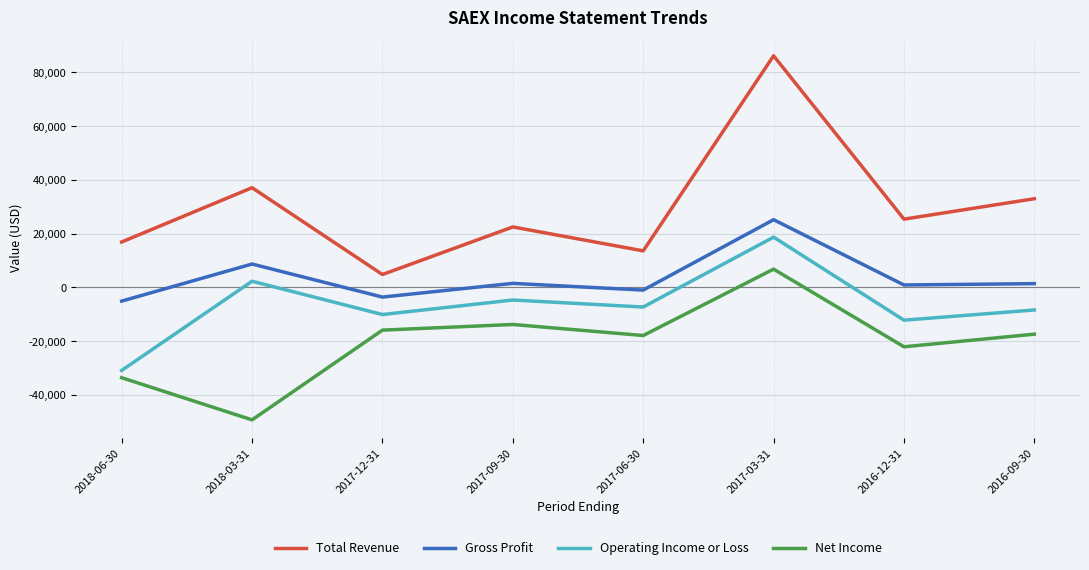

Which series has the largest range (max minus min)?

Total Revenue